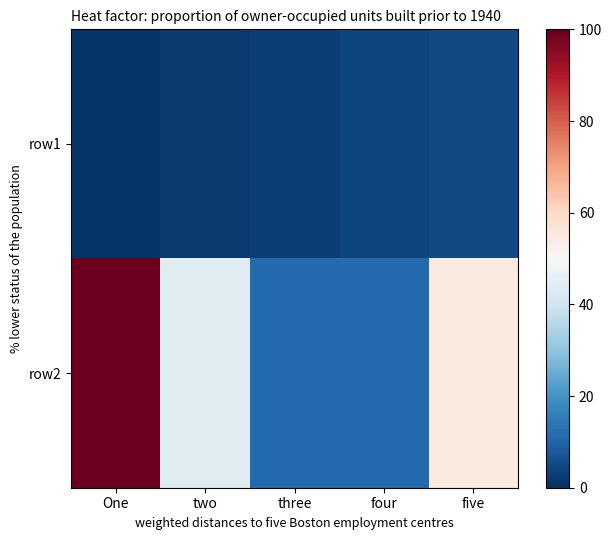

Rank the series at four from lowest to highest value.

row1, row2